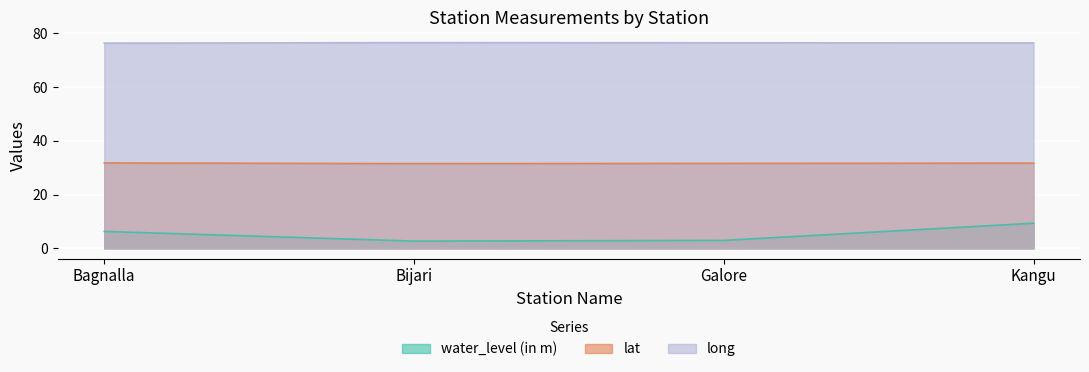

True or false: water_level (in m) has a value of 9.3 at Kangu.

True